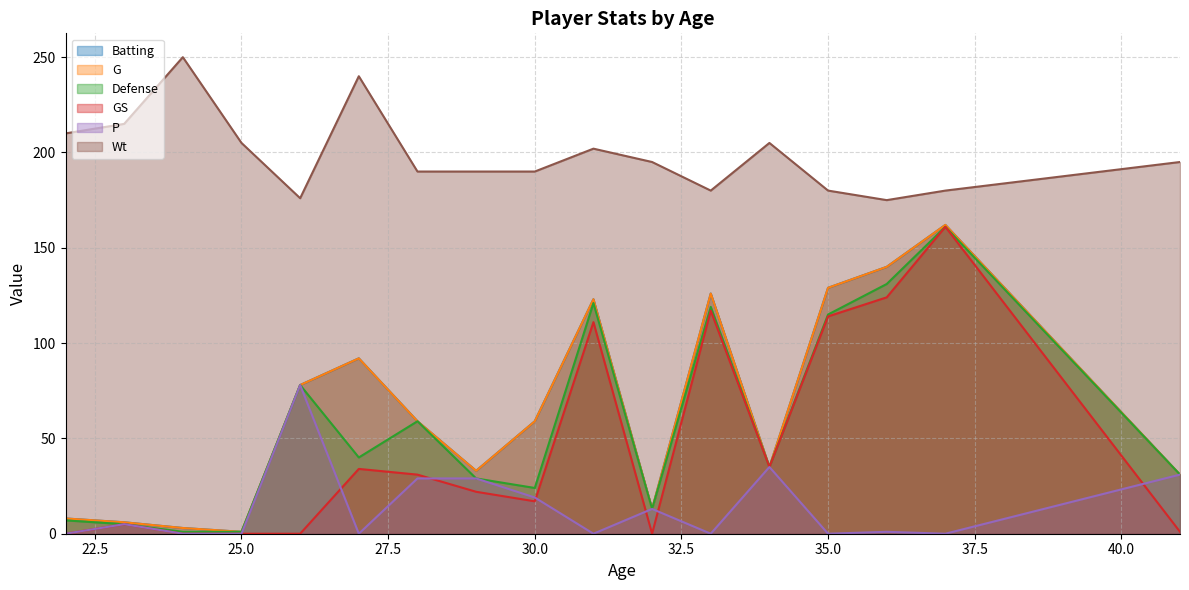

At how many categories does at least one series exceed 63?

17